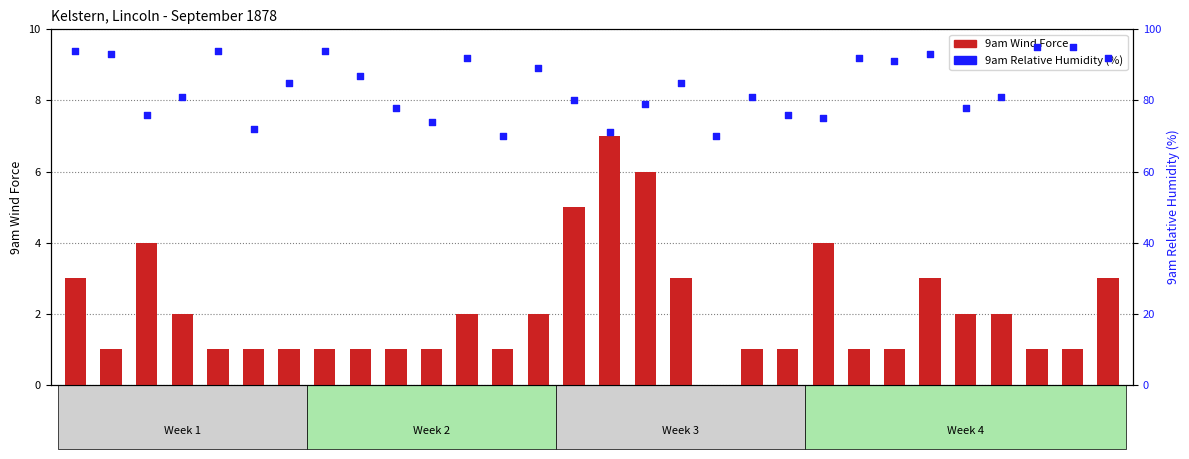

Which series has the largest Y range (max minus min)?

9am Relative Humidity